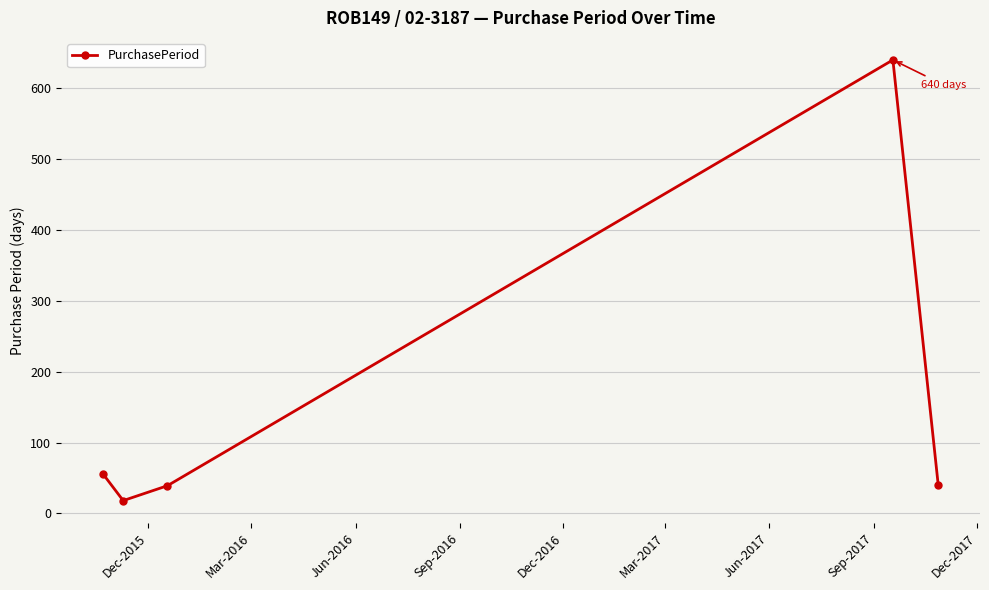

What is the maximum value shown in the chart?

640